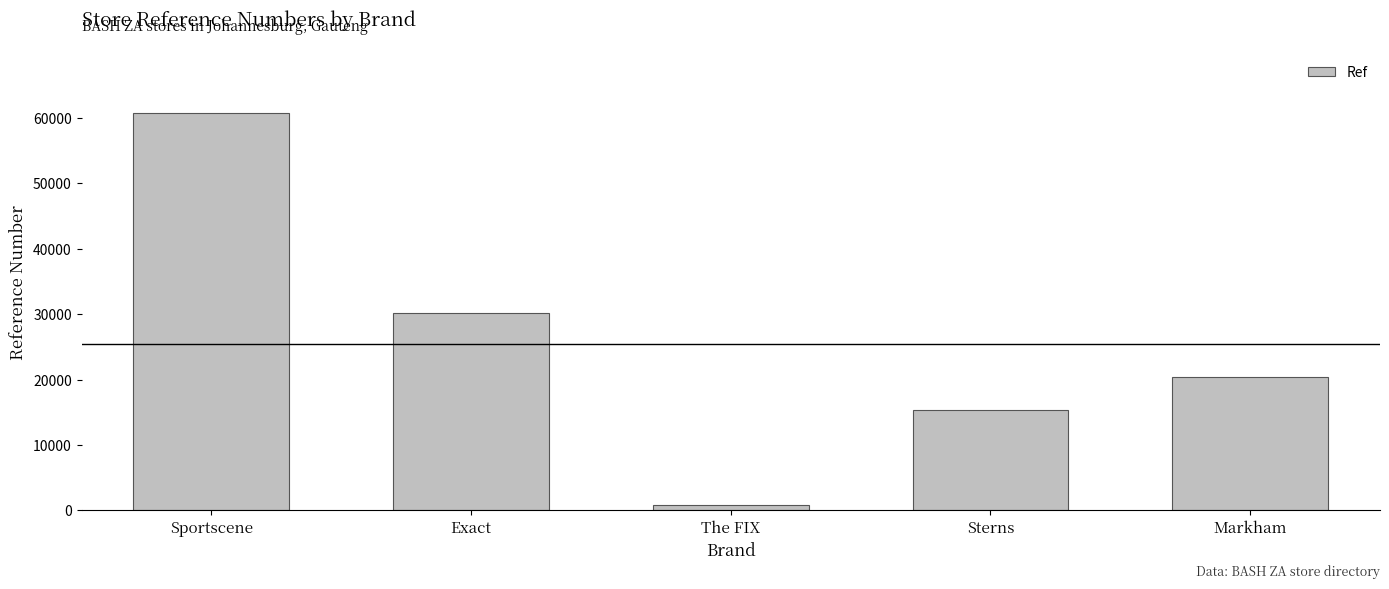

Reading left to right, what are all the values shown in this chart?

Sportscene=60838	Exact=30141	The FIX=744	Sterns=15277	Markham=20388